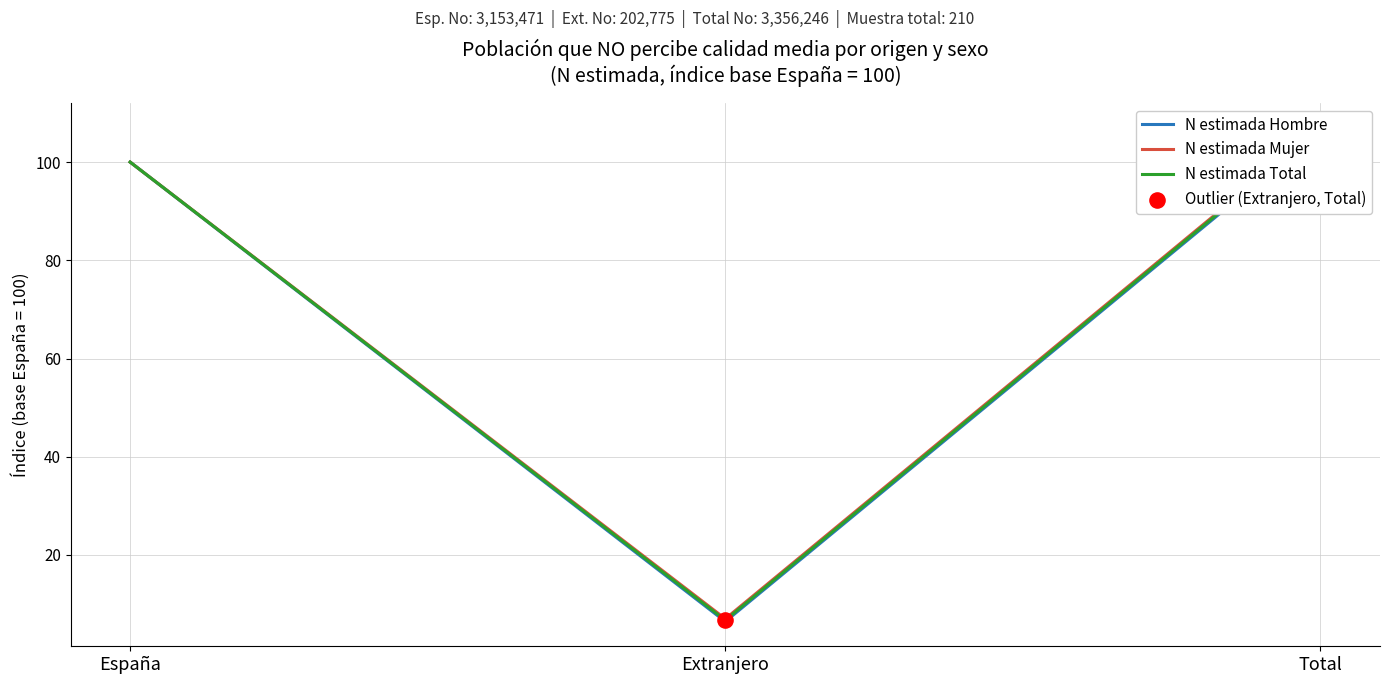

At how many categories does at least one series exceed 68?

2